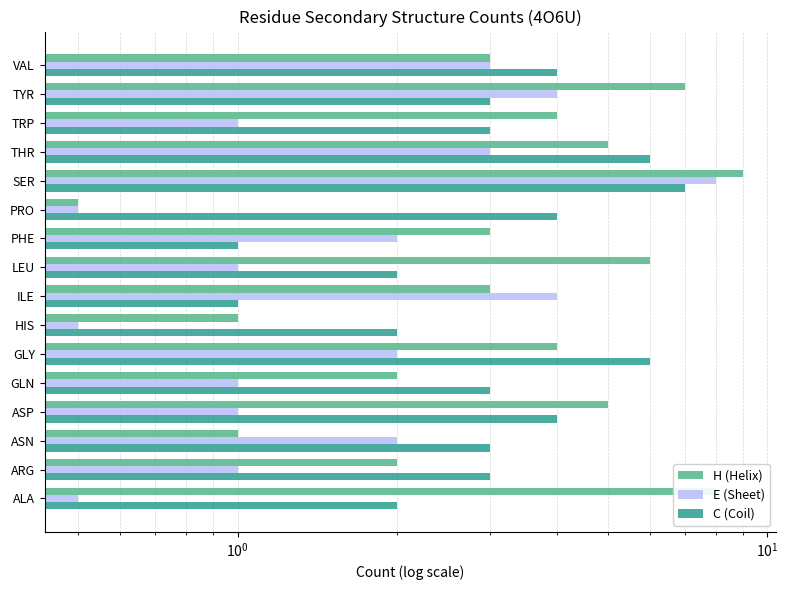

Which series has the widest spread of values?

H (Helix)